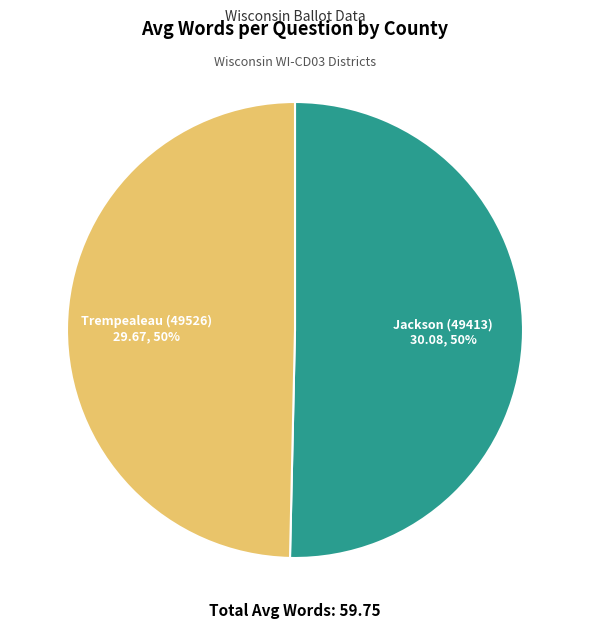

Count the number of slices in the pie.

2